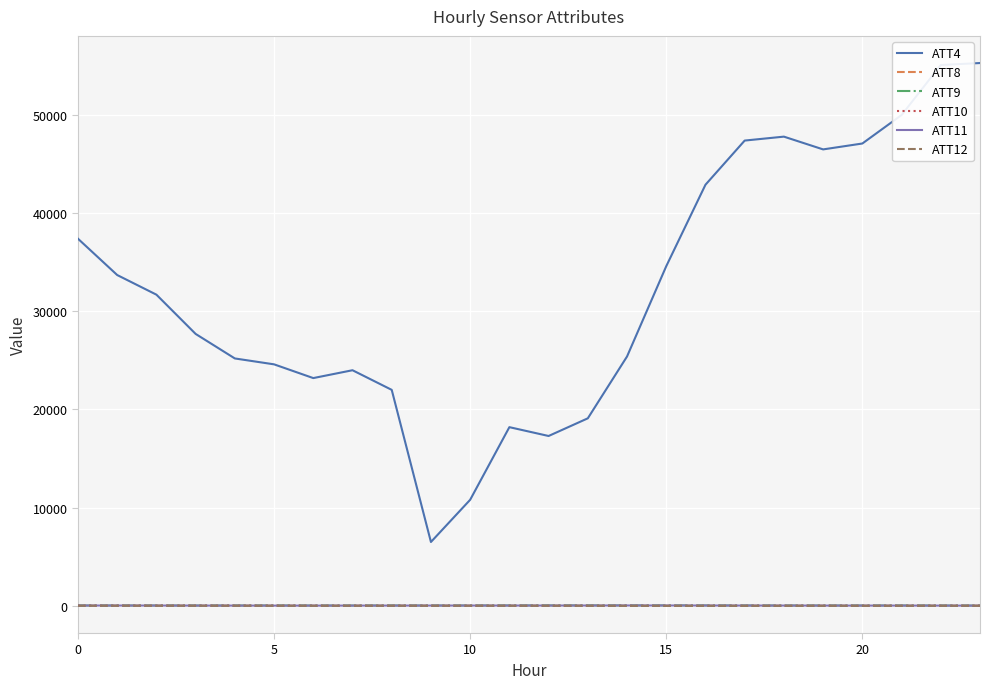

Which series has the largest range (max minus min)?

ATT4